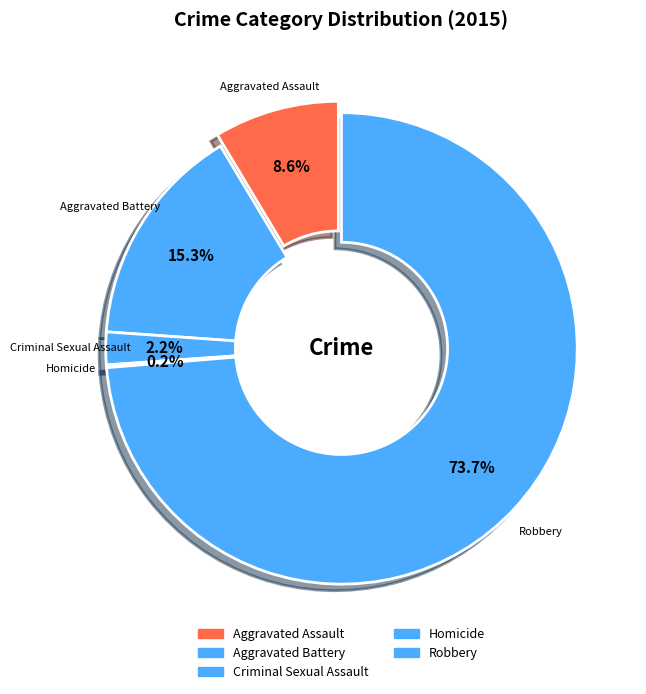

What percentage is the Aggravated Battery slice, to the nearest percent?

15%